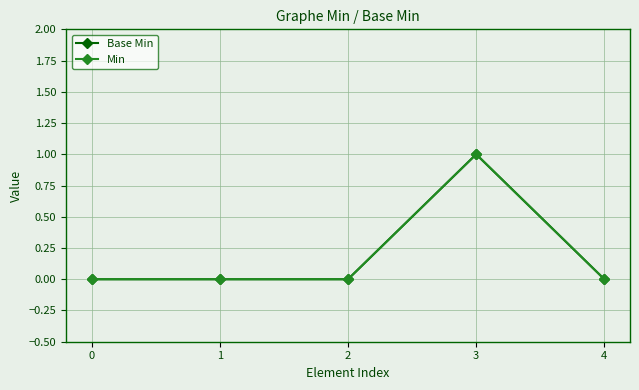

Is this an area chart (filled region under the line)?

No